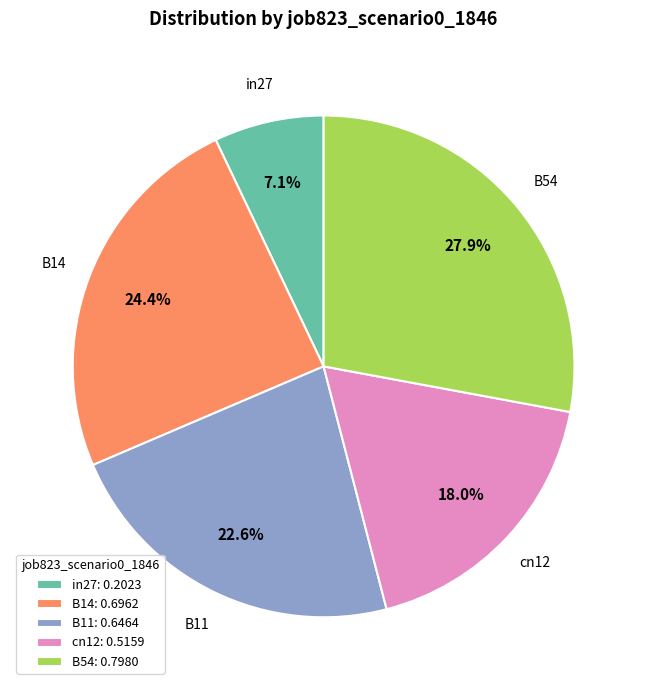

The in27 slice represents 13% of the pie. True or false?

False